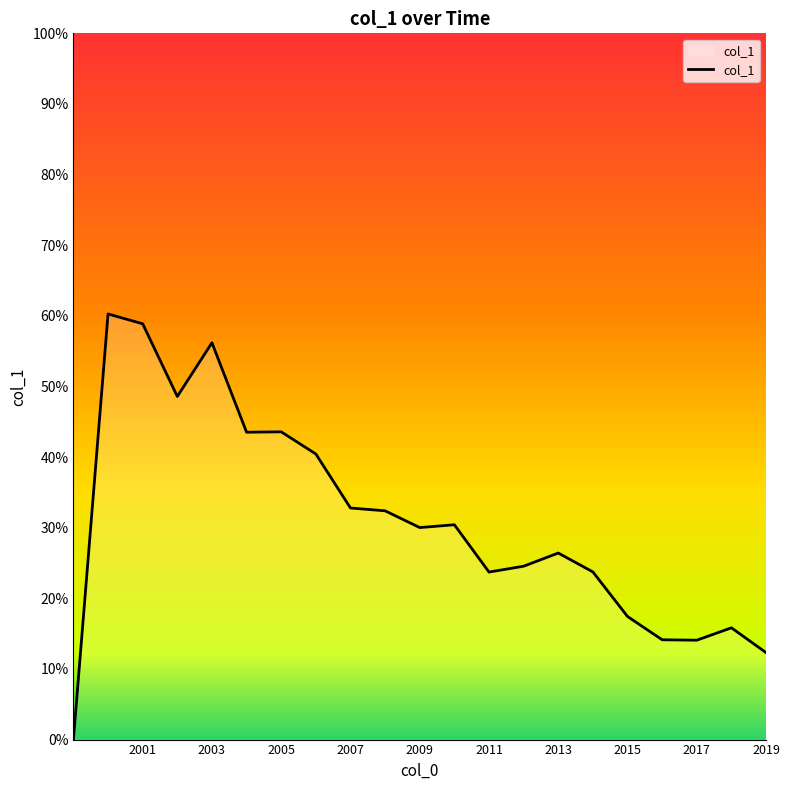

Reading right to left, what are all the values shown in this chart?

0.1	0.2	0.1	0.1	0.2	0.2	0.3	0.2	0.2	0.3	0.3	0.3	0.3	0.4	0.4	0.4	0.6	0.5	0.6	0.6	0.0